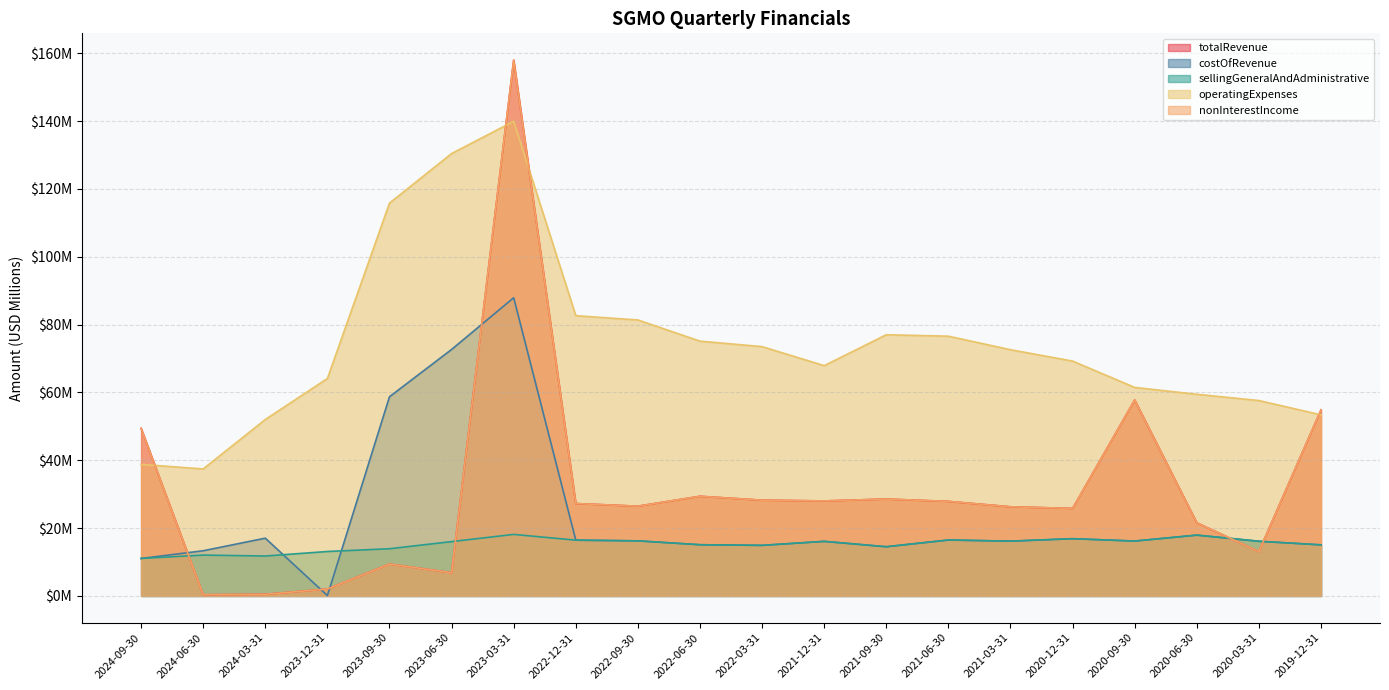

True or false: nonInterestIncome and operatingExpenses intersect in this chart.

True